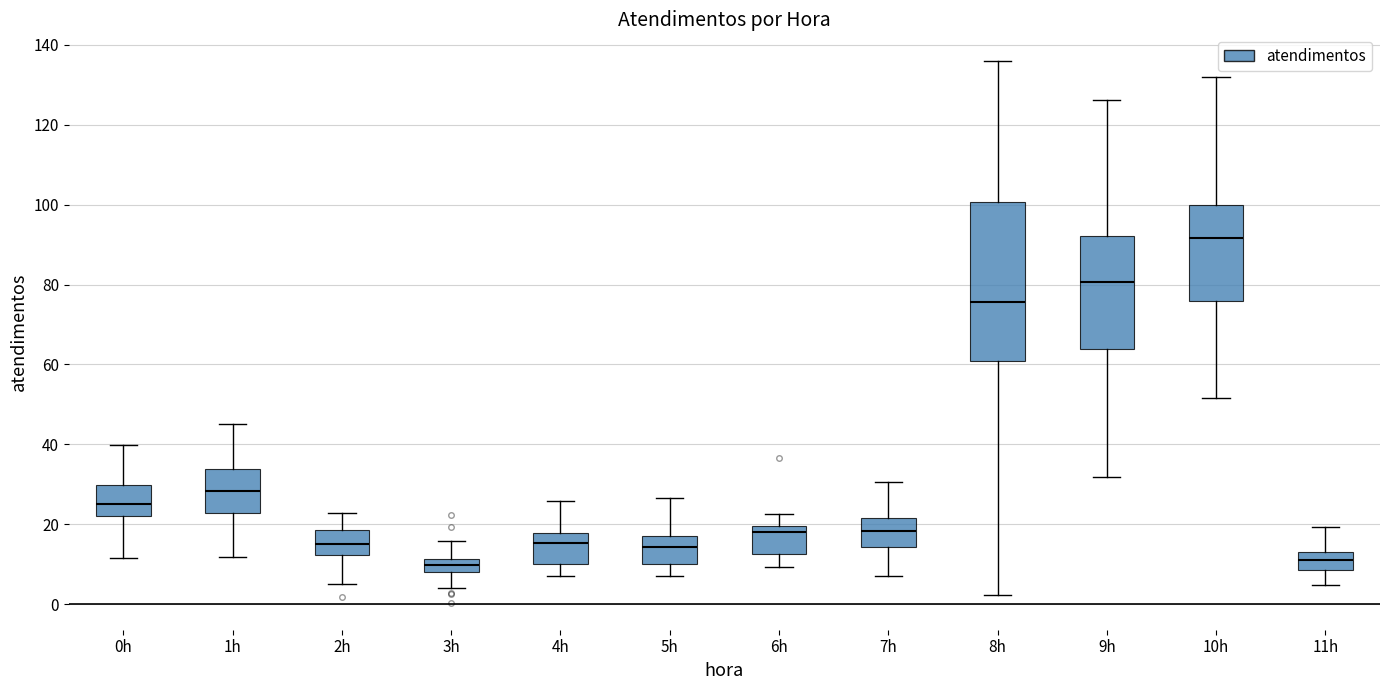

Reading left to right, read every box against the y-axis: the position of its median line, the range the box covers, and the ends of its whiskers. The values are not printed on the chart, so give them approximately, as read against the axis.

0h: median 26, box 22 to 30, whiskers 12 to 40
1h: median 28, box 22 to 34, whiskers 12 to 46
2h: median 16, box 12 to 18, whiskers 6 to 22
3h: median 10, box 8 to 12, whiskers 4 to 16
4h: median 16, box 10 to 18, whiskers 6 to 26
5h: median 14, box 10 to 18, whiskers 8 to 26
6h: median 18, box 12 to 20, whiskers 10 to 22
7h: median 18, box 14 to 22, whiskers 8 to 30
8h: median 76, box 60 to 100, whiskers 2 to 136
9h: median 80, box 64 to 92, whiskers 32 to 126
10h: median 92, box 76 to 100, whiskers 52 to 132
11h: median 12, box 8 to 14, whiskers 4 to 20